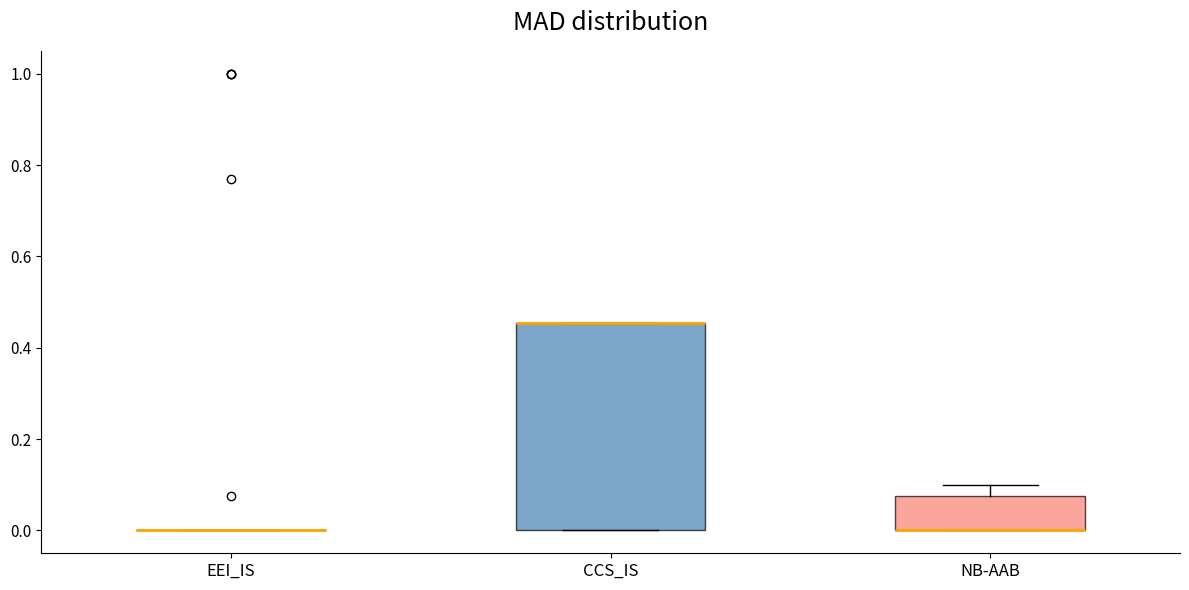

Comparing the boxes themselves (not the whiskers), which one is the tallest?

CCS_IS